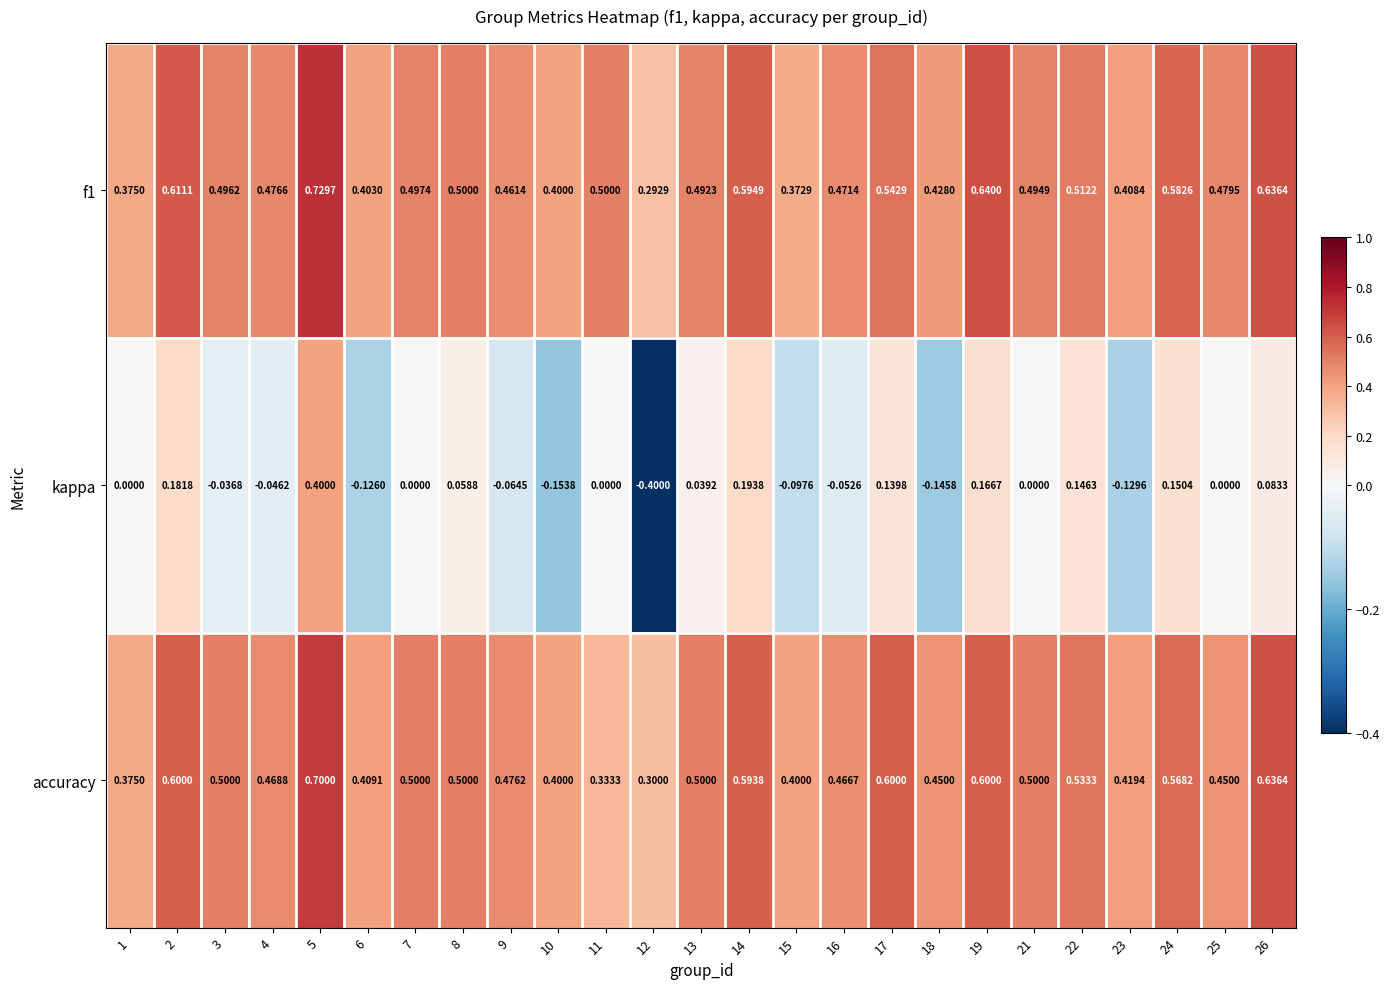

What is the smallest value displayed?

-0.4